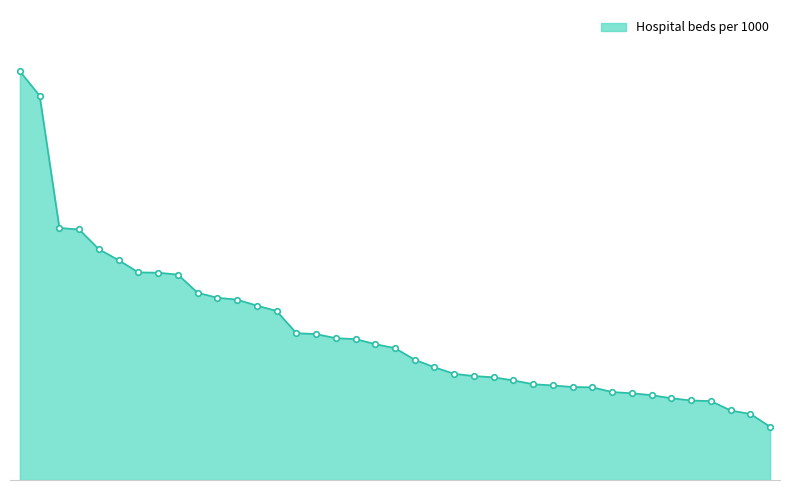

At which label does the data first exceed 4?

Japan